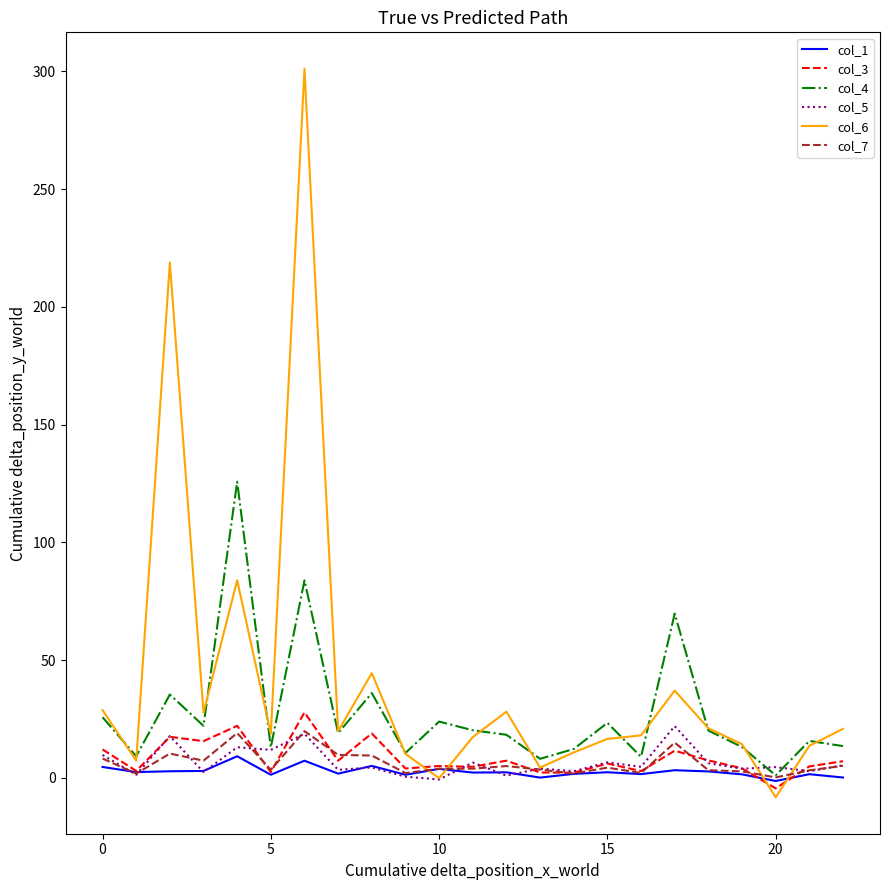

How many distinct data groups are displayed?

6